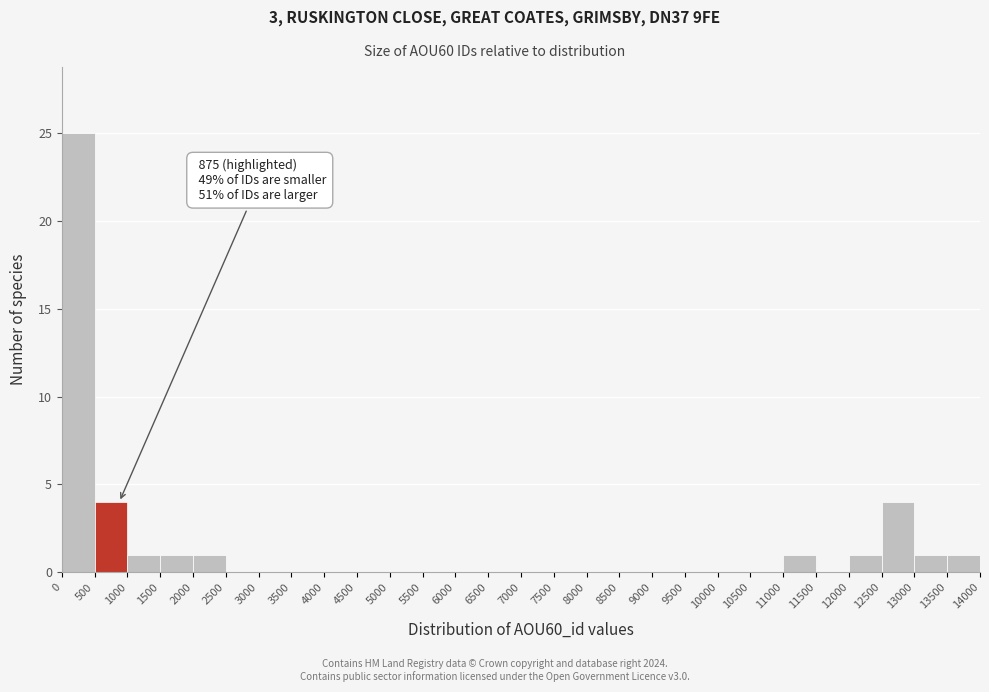

Which range on the x-axis has the tallest bar?

0 to 500